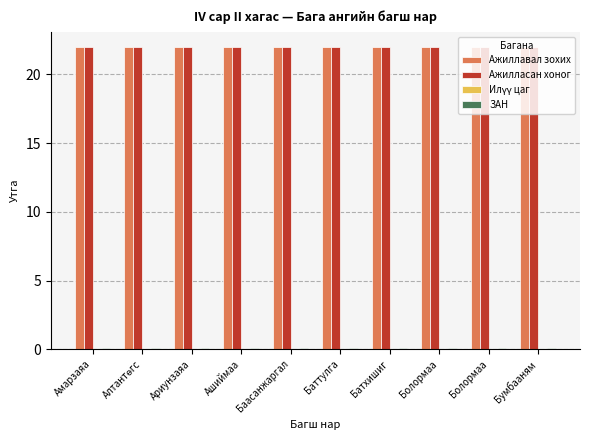

Reading right to left, list all the values displayed in this chart.

Ажиллавал зохих: 22.0	22.0	22.0	22.0	22.0	22.0	22.0	22.0	22.0	22.0
Ажилласан хоног: 22.0	22.0	22.0	22.0	22.0	22.0	22.0	22.0	22.0	22.0
Илүү цаг: 0.0	0.0	0.0	0.0	0.0	0.0	0.0	0.0	0.0	0.0
ЗАН: 0.1	0.1	0.1	0.1	0.1	0.1	0.1	0.1	0.1	0.1